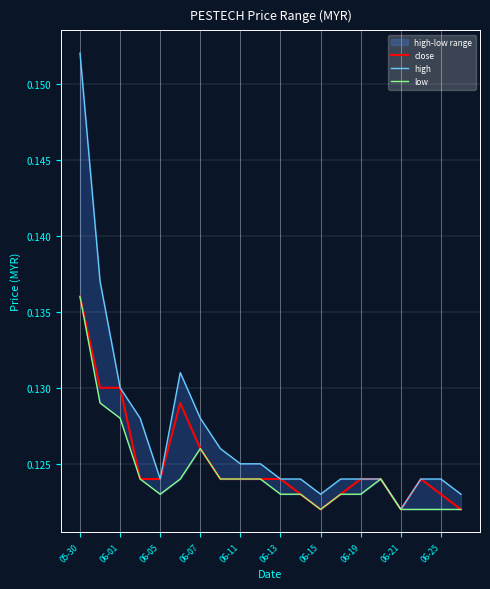

At which label does close reach its peak?

05-30